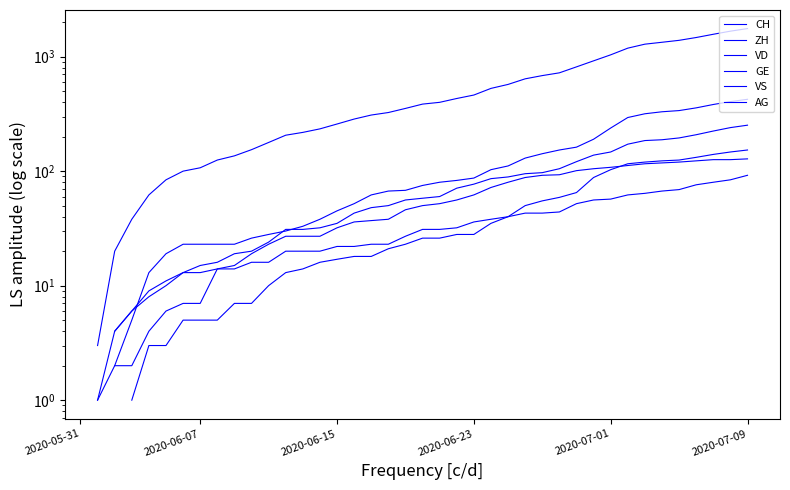

Is it true that GE equals 53.7 at 20?

False